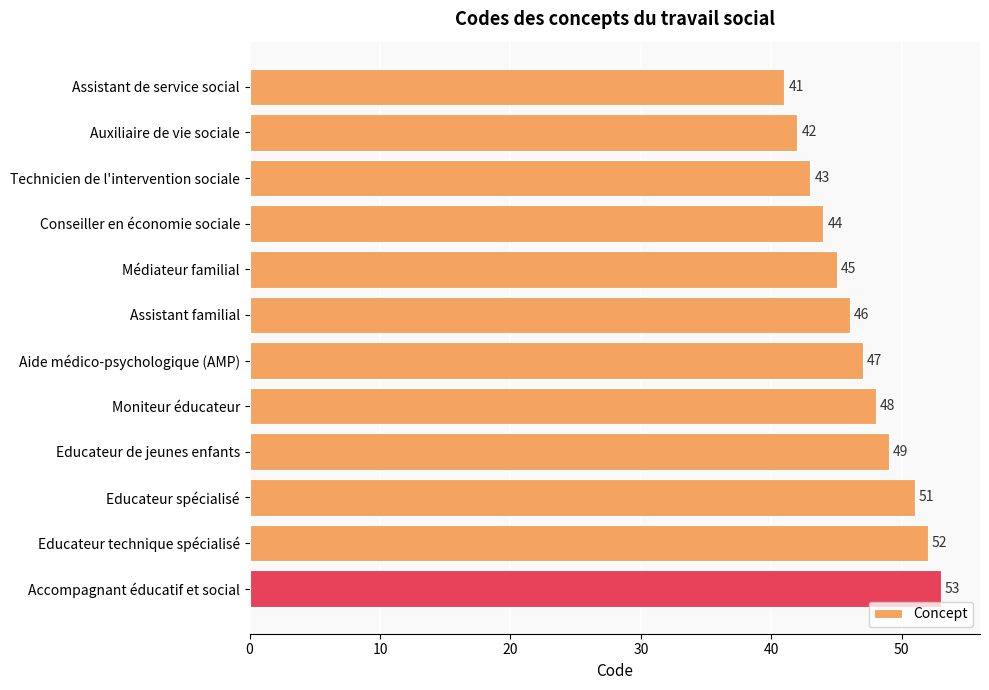

How many series are shown in this chart?

1